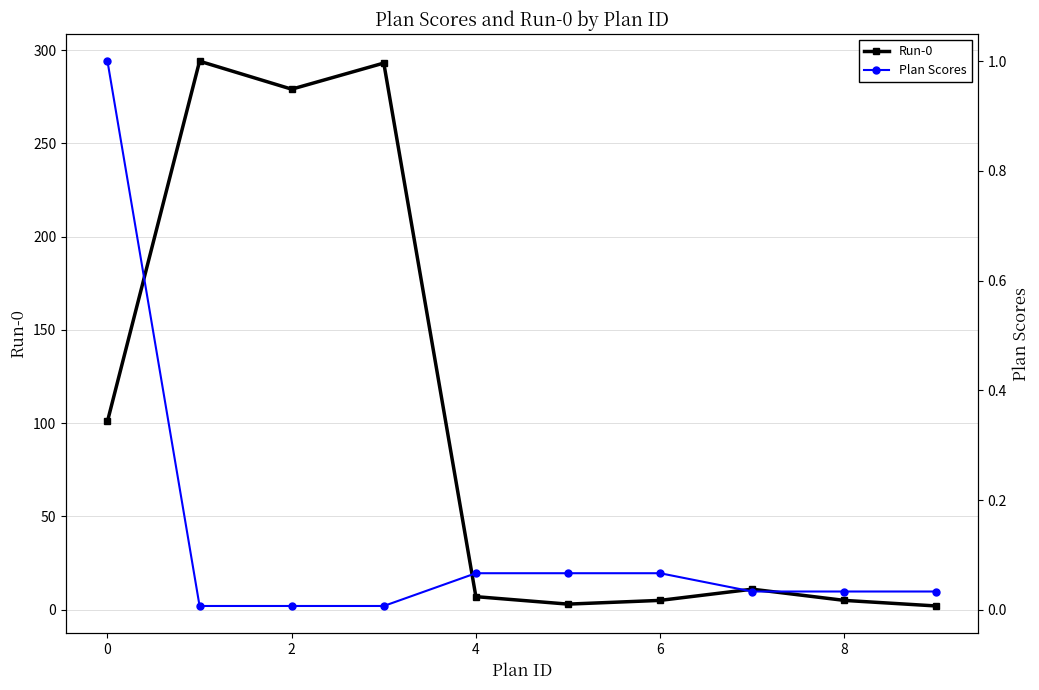

True or false: Run-0 has more than 1 points higher than both neighbors.

True